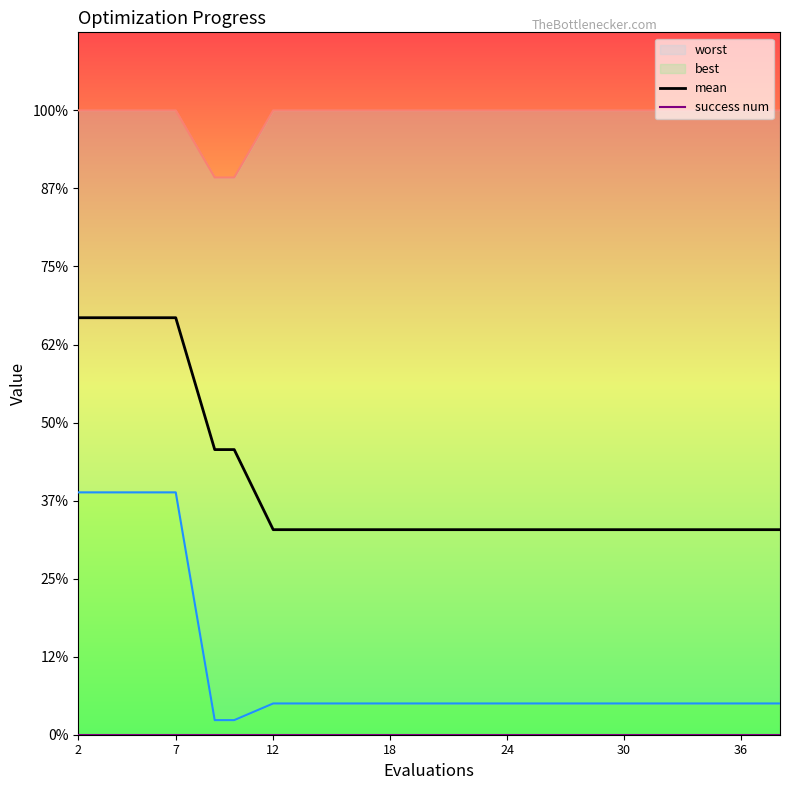

Rank the series at 10 from highest to lowest value.

worst, mean, best, success num